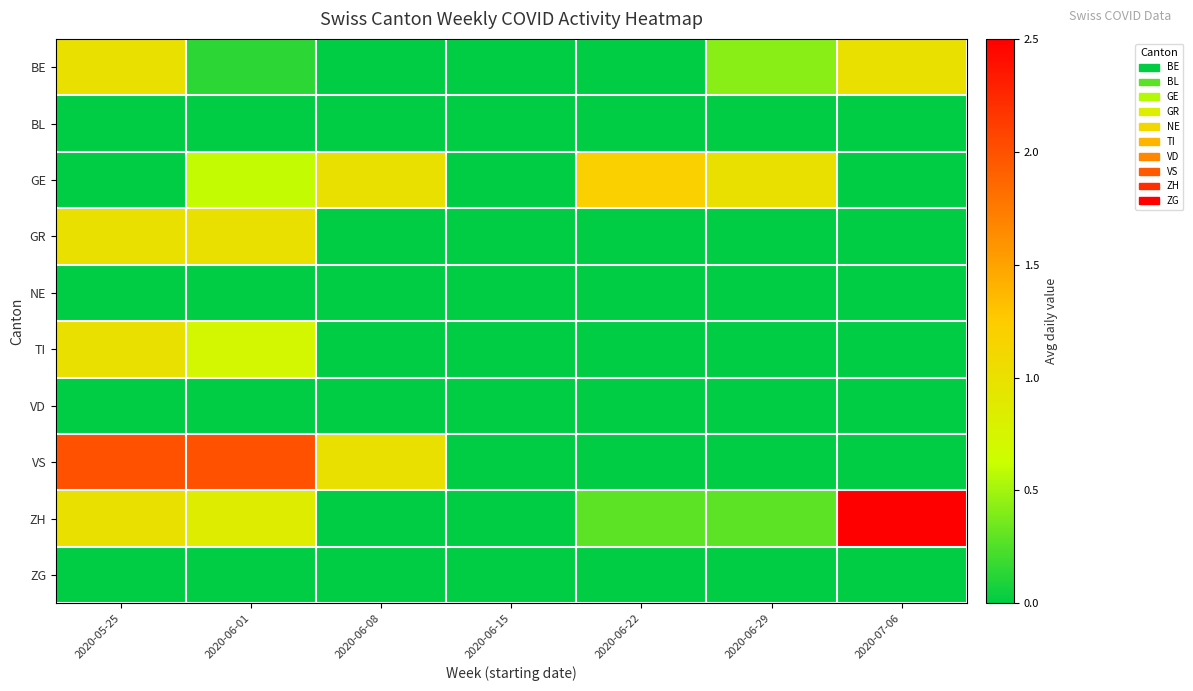

Which label corresponds to the smallest value in the chart?

2020-06-08